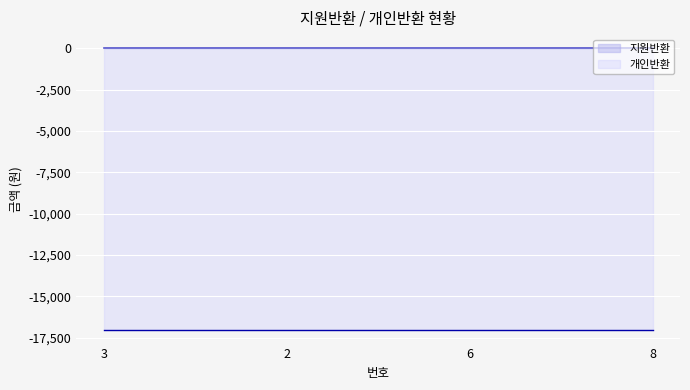

How many lines are shown in the chart?

2